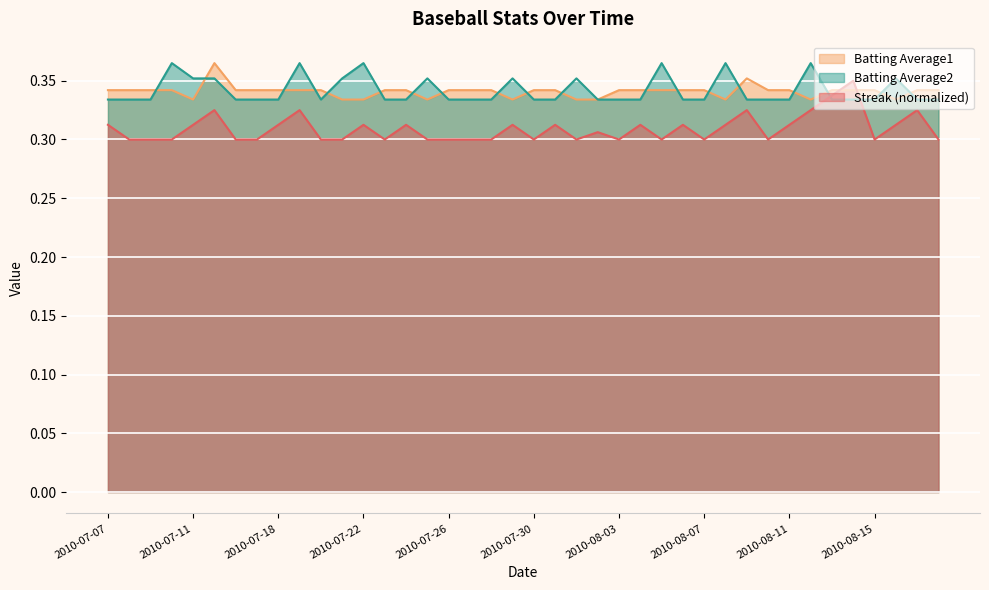

List the series in order of their peak value, highest first.

Batting Average1, Batting Average2, Streak